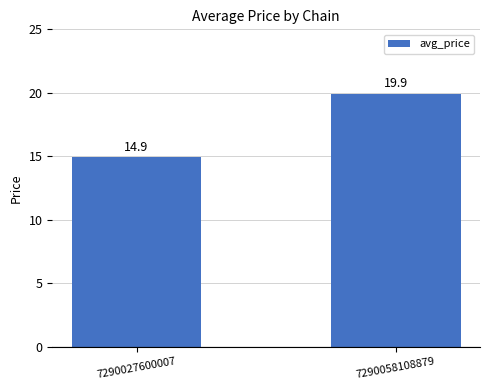

Does the chart contain any negative values?

No